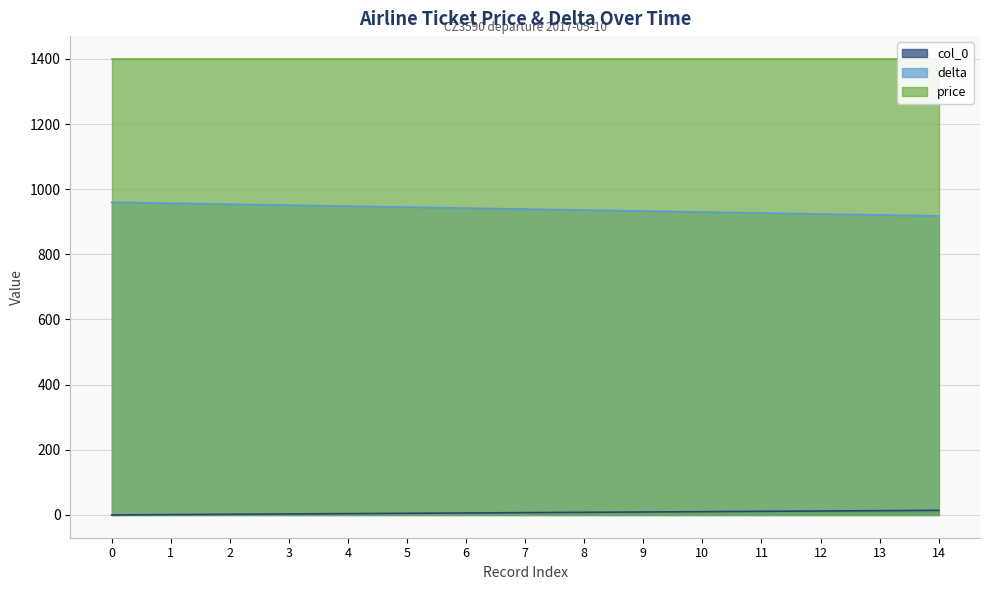

Where does the delta series first go above 7?

8